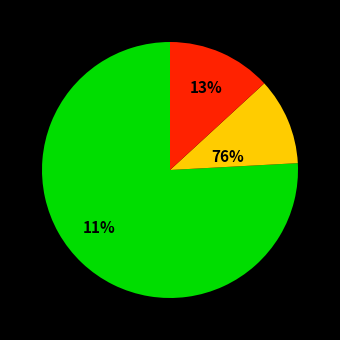

Is it true that 179016 is 1% of the pie?

False